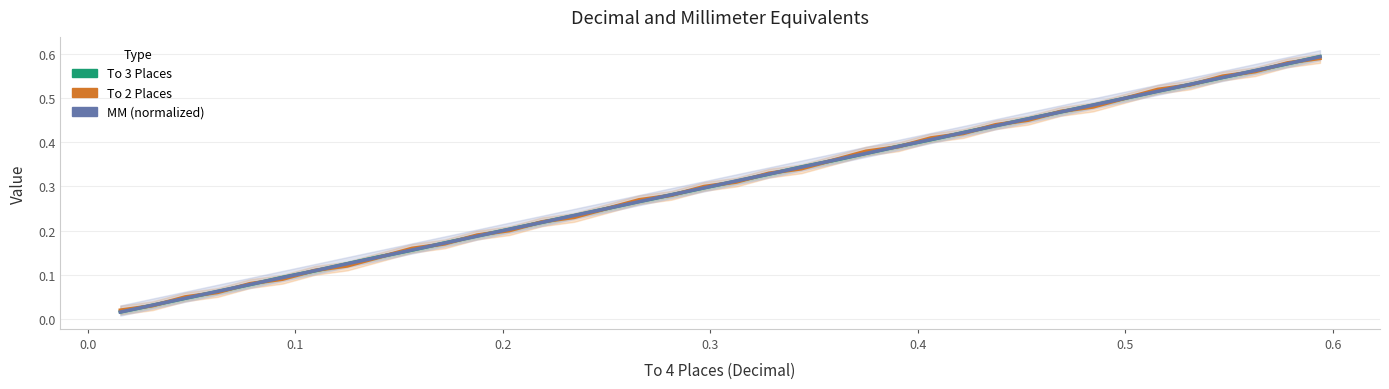

Which series has the largest total across all categories?

To 2 Places